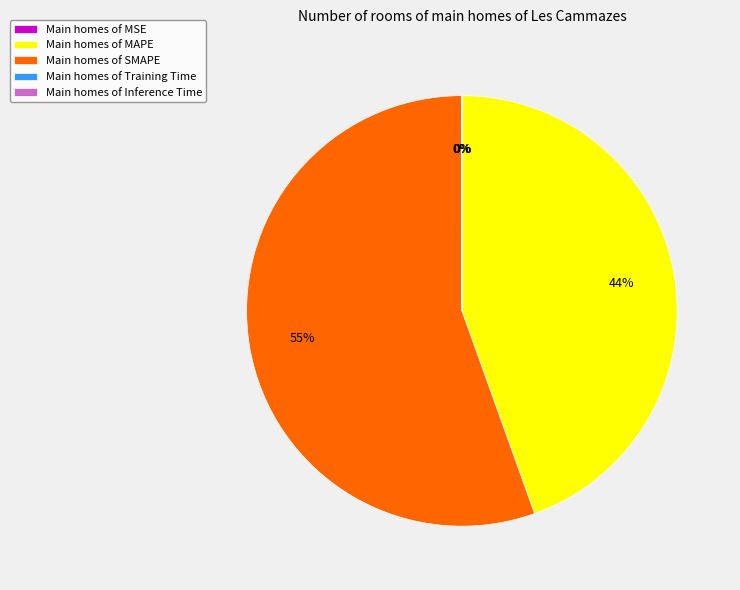

To the nearest percent, what is the average slice percentage?

20%